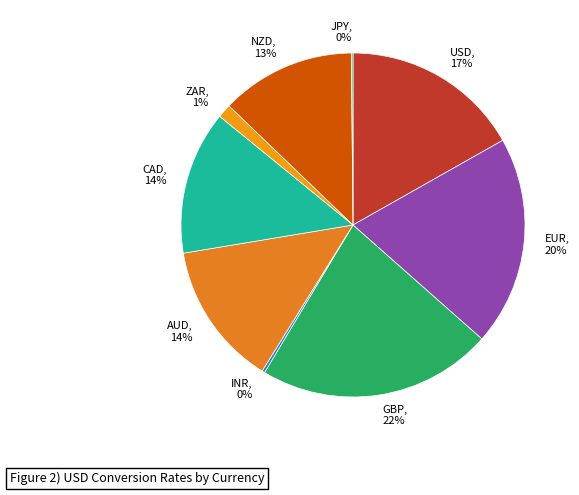

Does EUR, 20% account for over 50% of the chart?

No